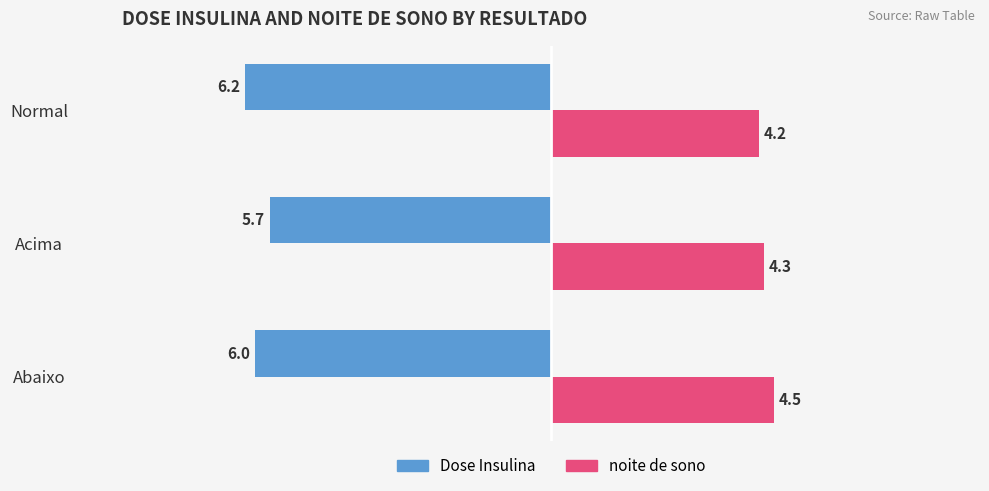

What is the difference between the second highest and minimum values in the noite de sono series?

0.1